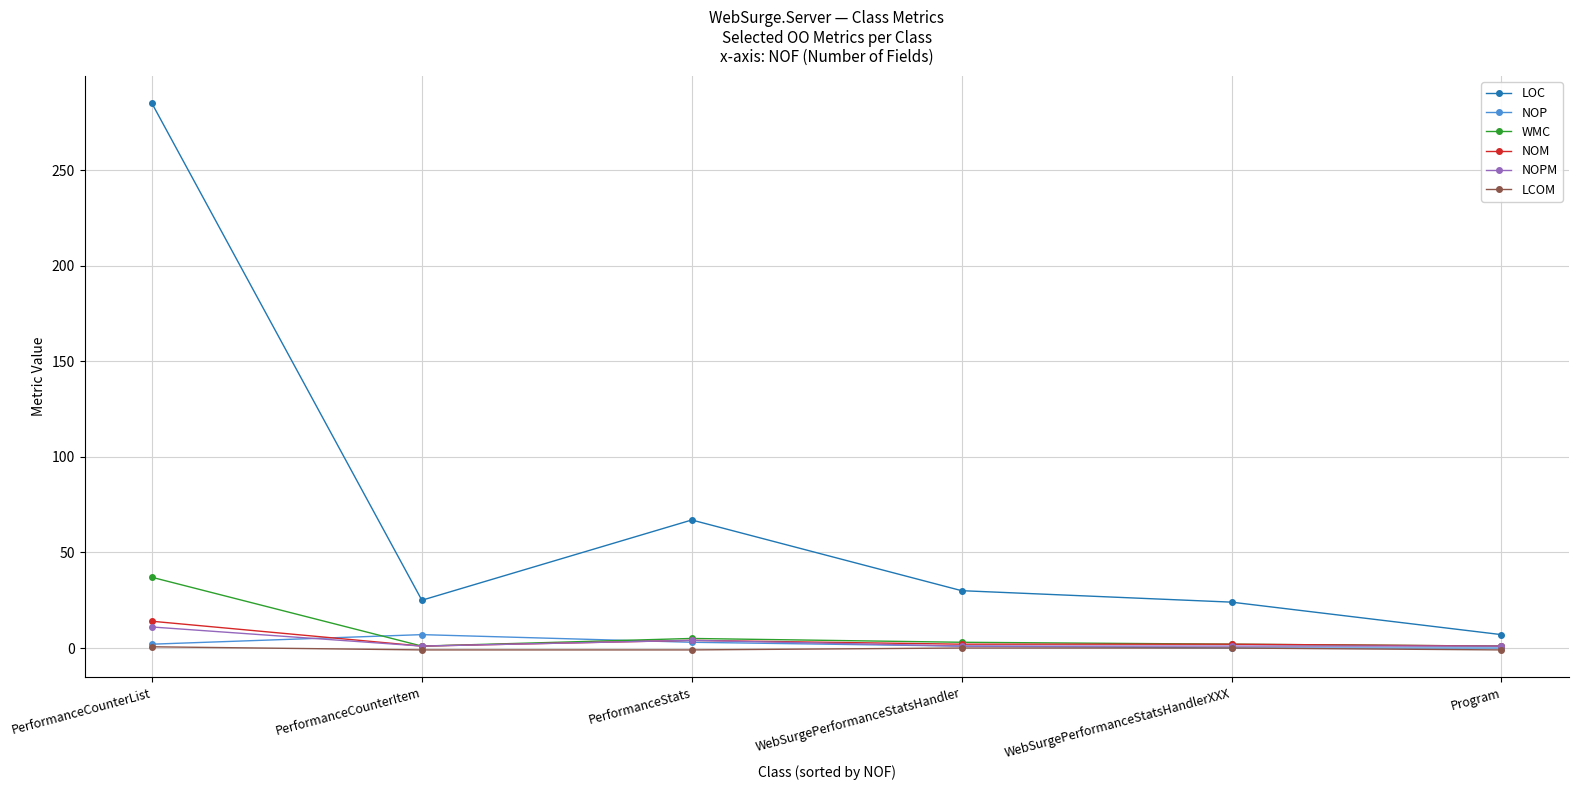

Which series has the widest spread of values?

LOC